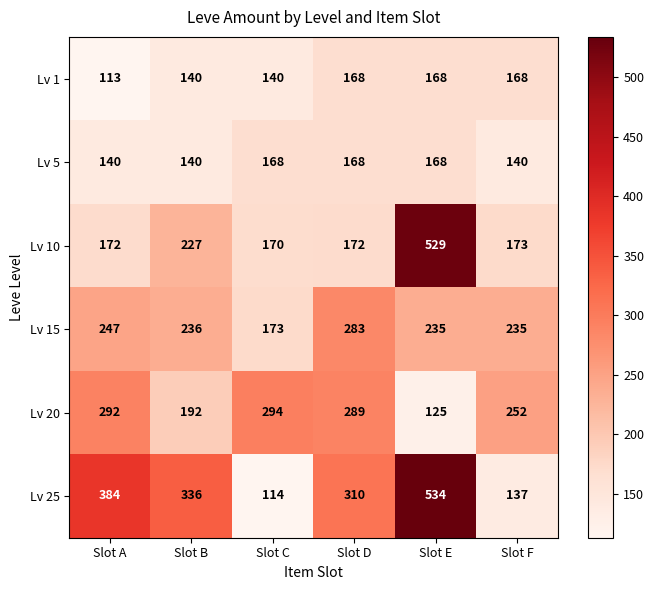

At which label is Lv 10 closest to 349?

Slot B